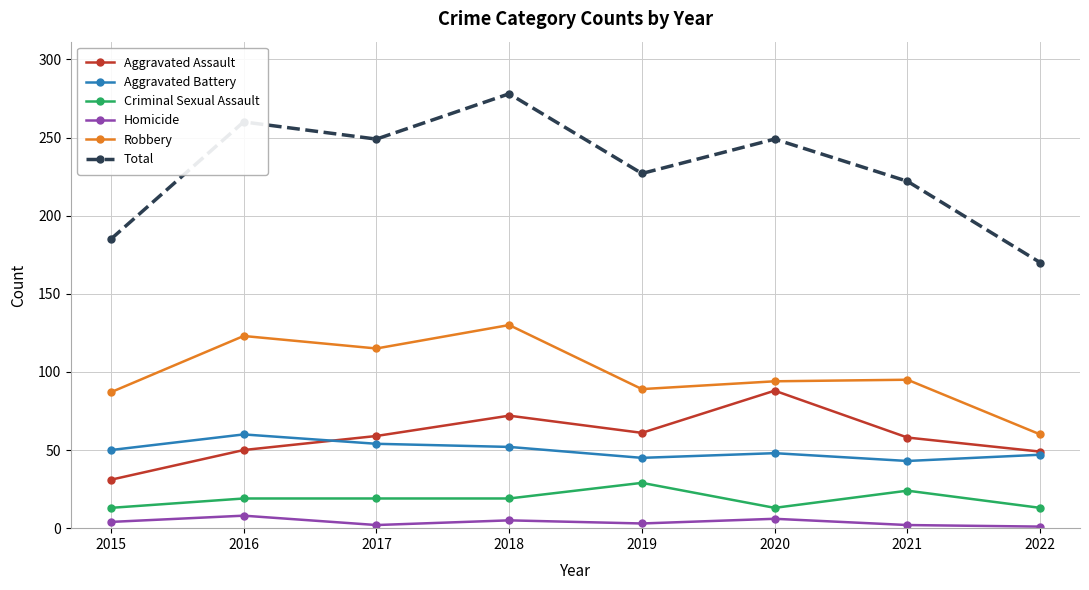

What is the maximum value for Criminal Sexual Assault?

29